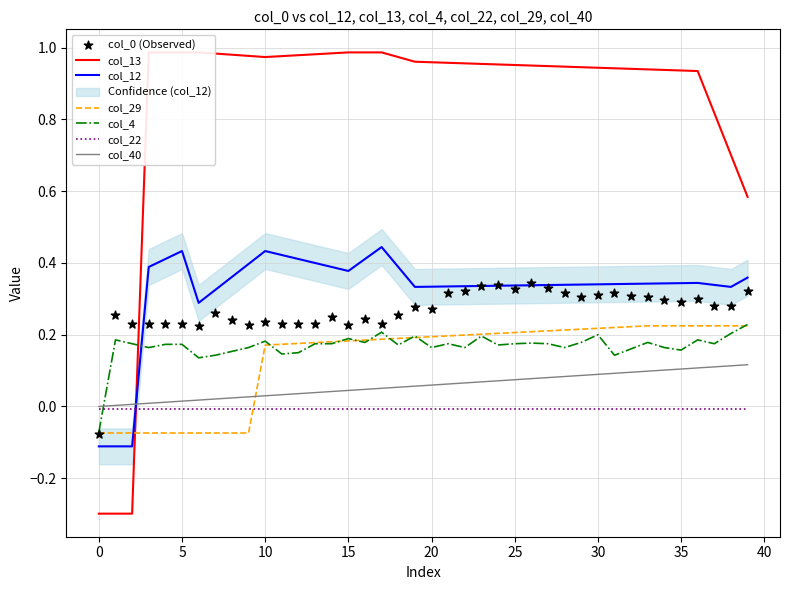

At how many categories does at least one series exceed 0?

39